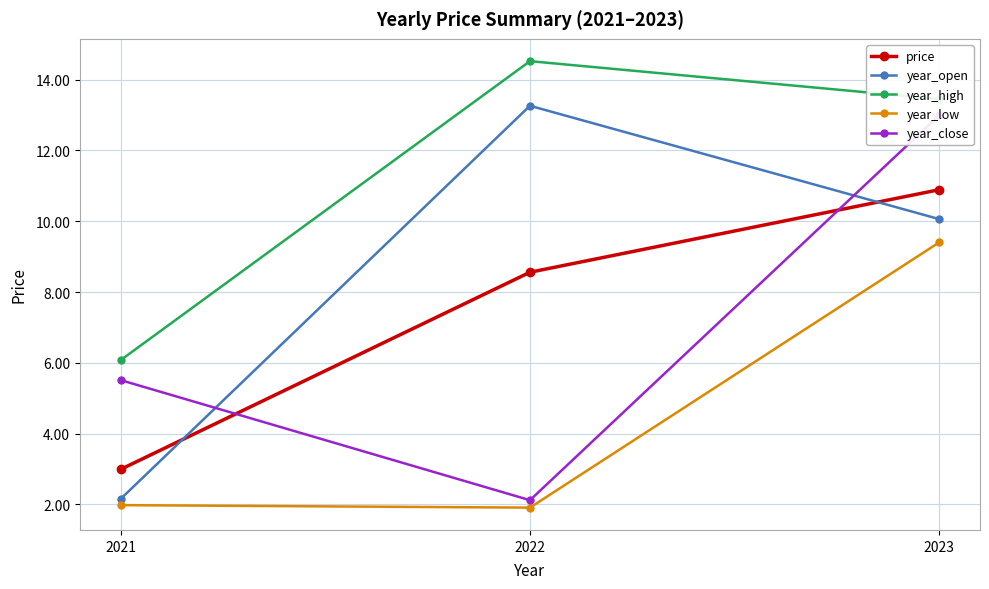

What is the difference between the maximum and minimum values in the year_close series?

10.9